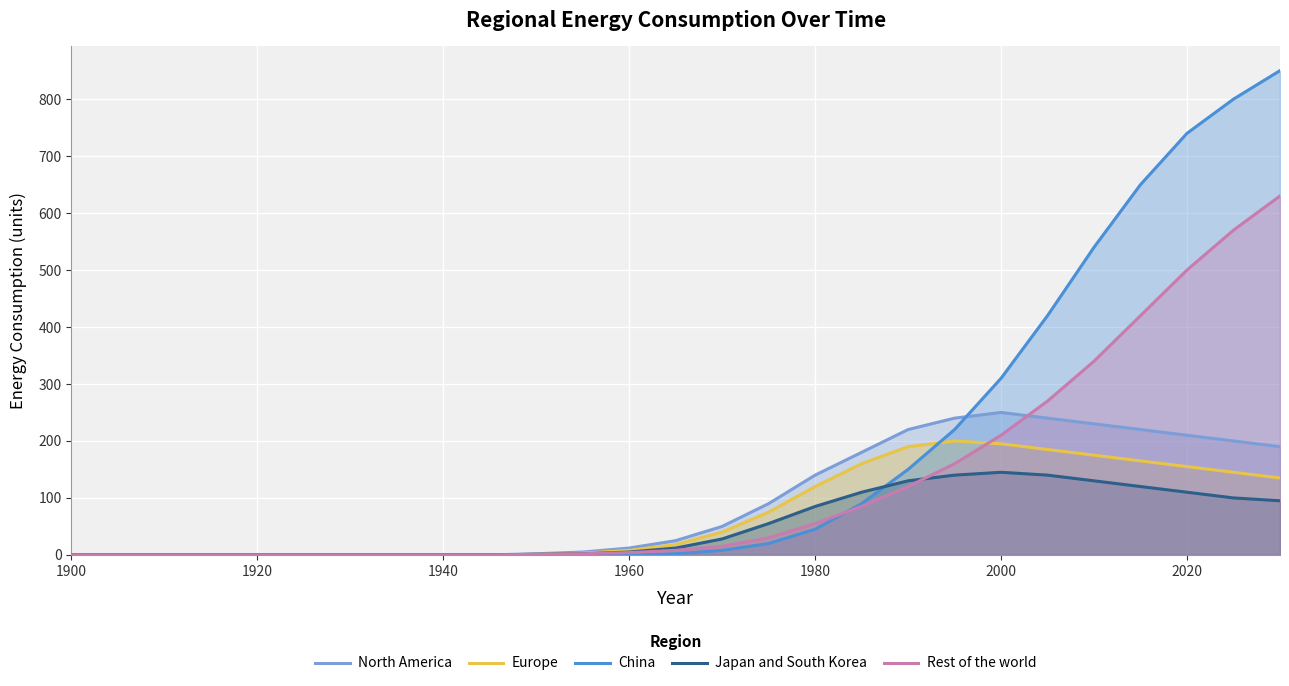

Which series has the widest spread of values?

China